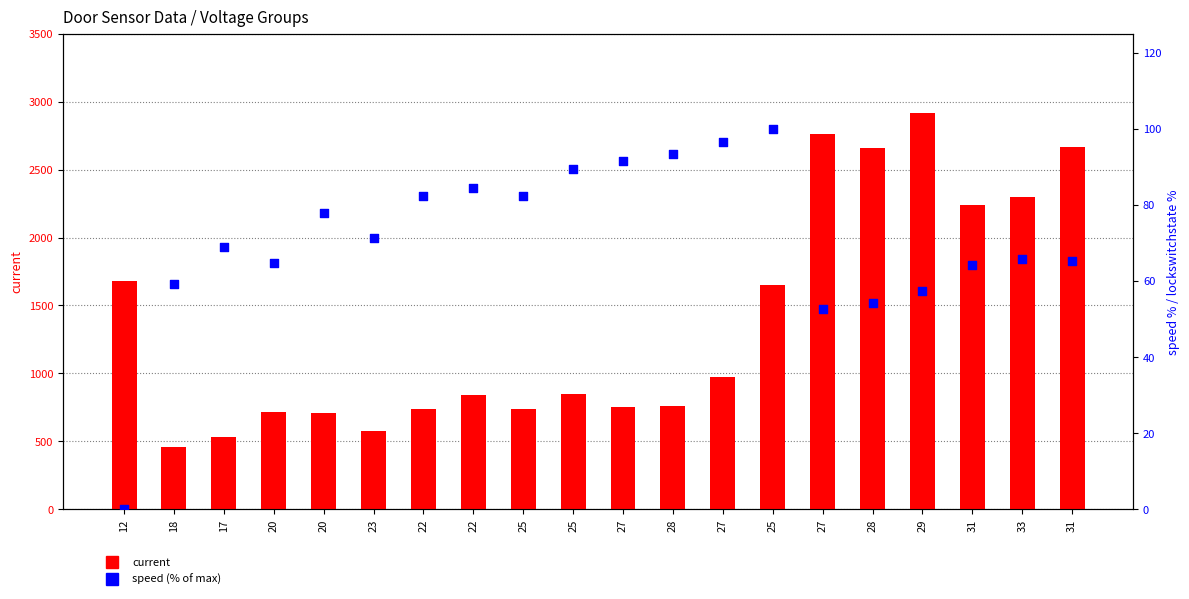

Which series contains the lowest Y value?

speed (% max)